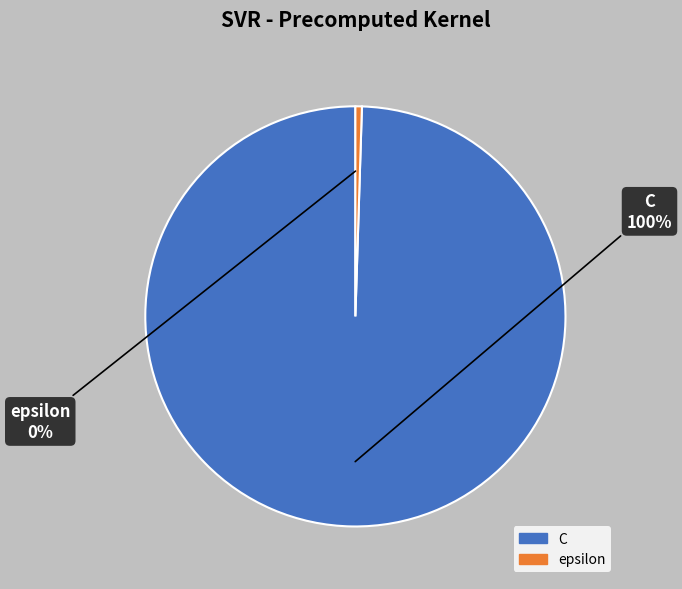

The C slice represents 100% of the pie. True or false?

True